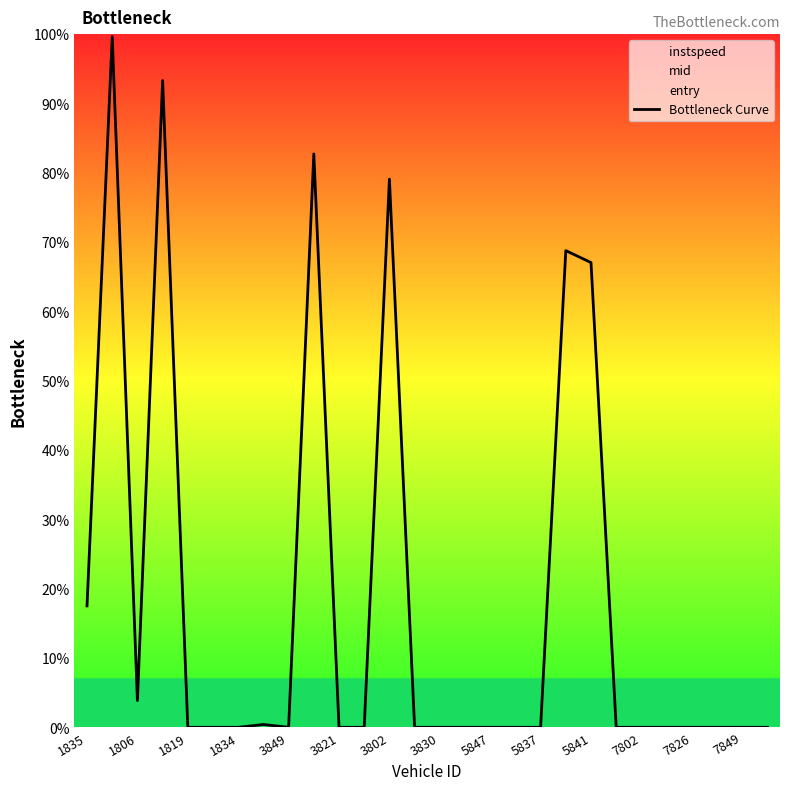

Reading left to right, extract all data points from this chart.

17.5	99.6	3.9	93.3	0.0	0.0	0.0	0.4	0.0	82.7	0.0	0.0	79.1	0.0	0.0	0.0	0.0	0.0	0.0	68.8	67.0	0.0	0.0	0.0	0.0	0.0	0.0	0.0